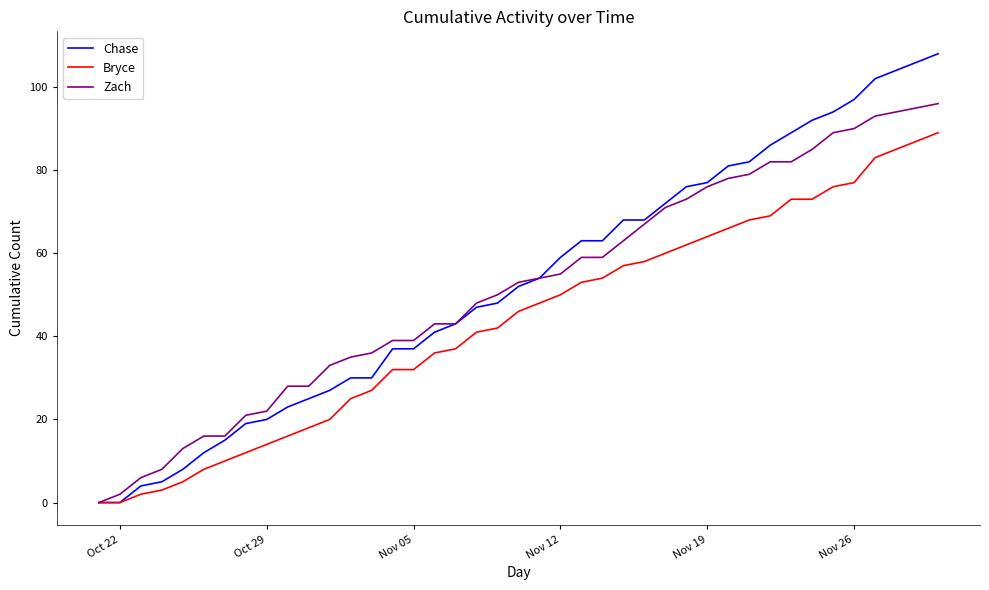

What is the highest value of the Chase series?

108